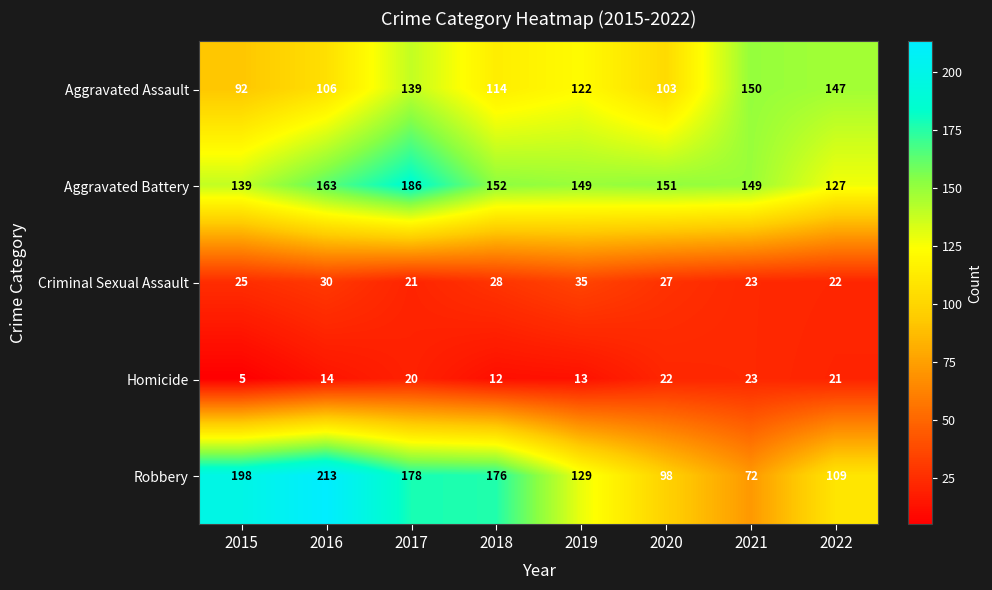

What is the difference between the Aggravated Battery values at 2015 and 2020?

12